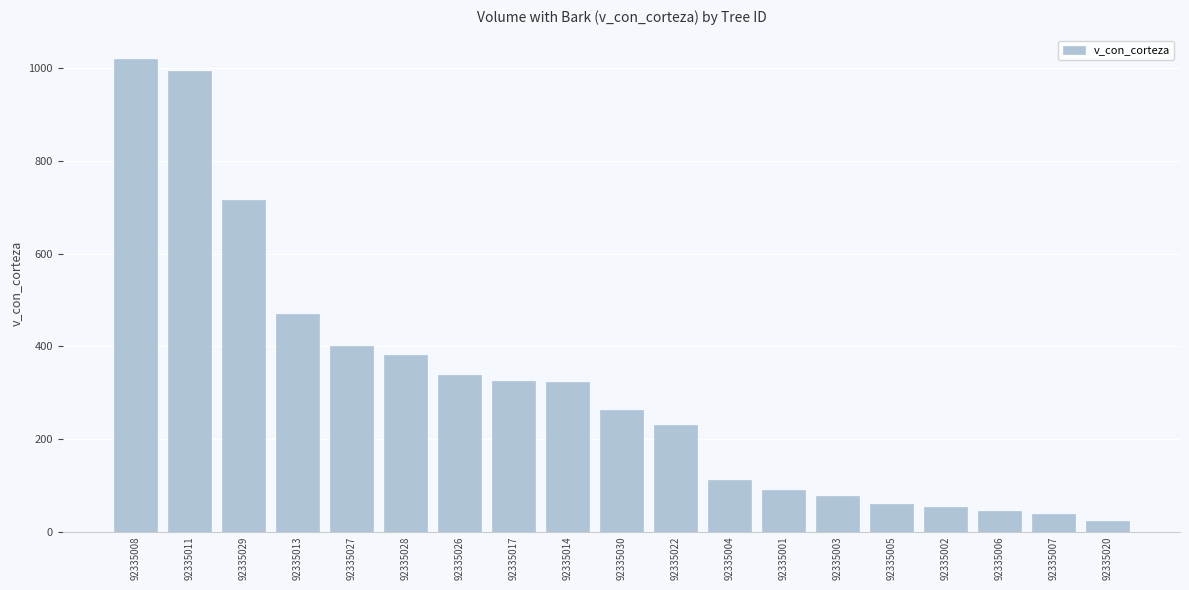

Between 92335001 and 92335002, which is larger?

92335001